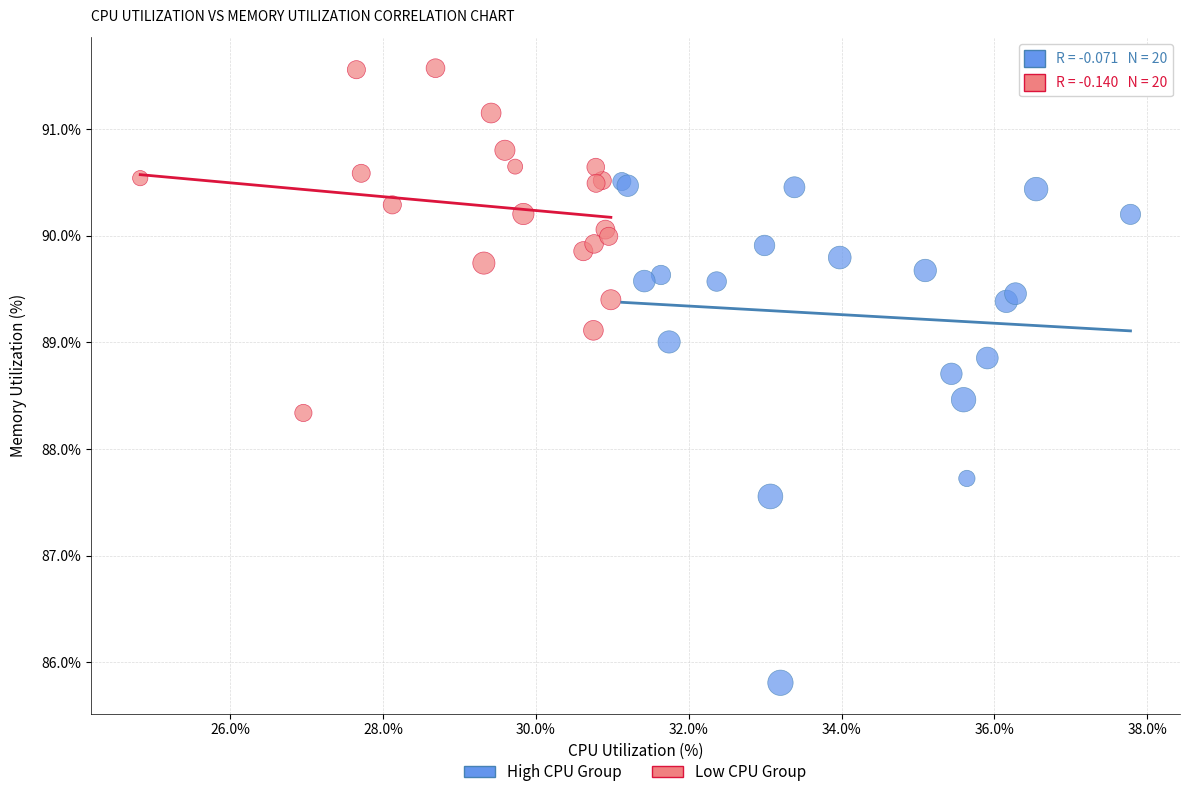

Which series reaches the minimum Y coordinate?

High CPU Group